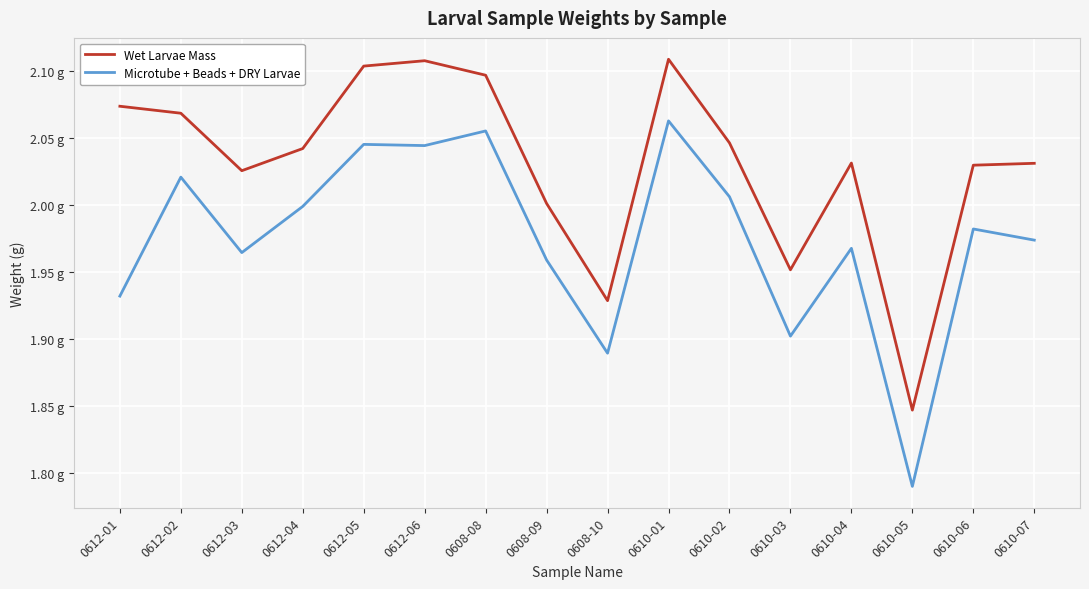

True or false: Wet Larvae Mass and Microtube + Beads + DRY Larvae intersect in this chart.

False